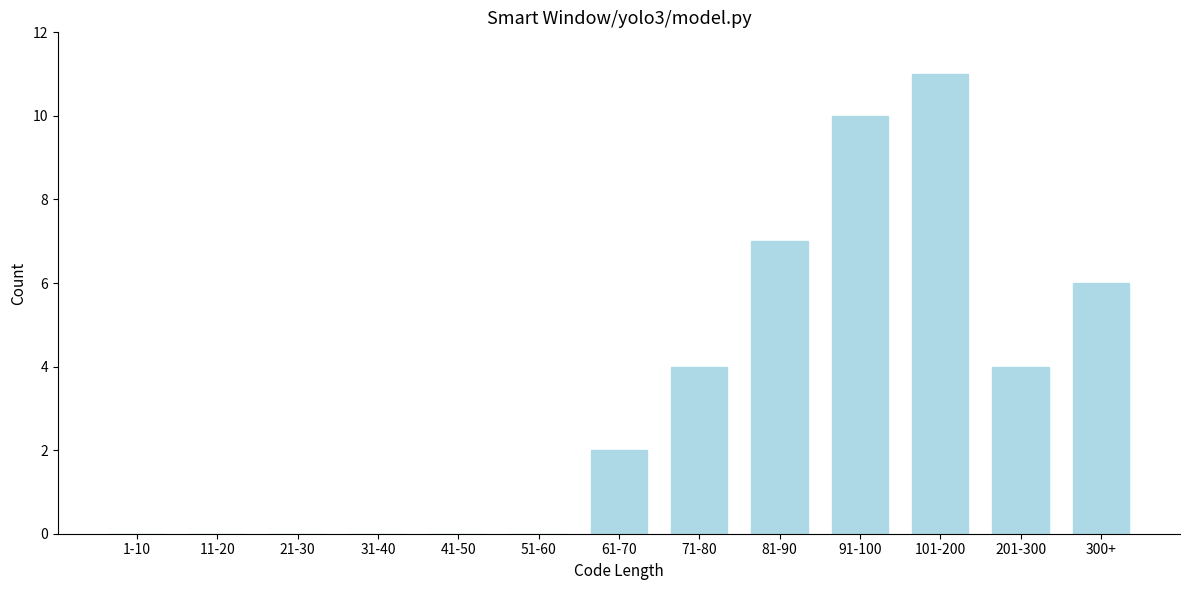

Reading left to right, what are all the values shown in this chart?

1-10=0	11-20=0	21-30=0	31-40=0	41-50=0	51-60=0	61-70=2	71-80=4	81-90=7	91-100=10	101-200=11	201-300=4	300+=6